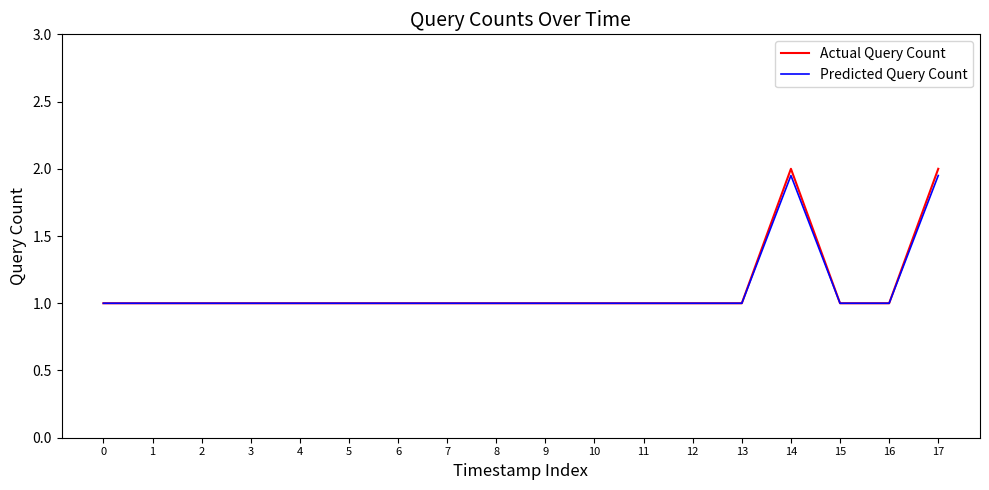

How many distinct data groups are displayed?

2